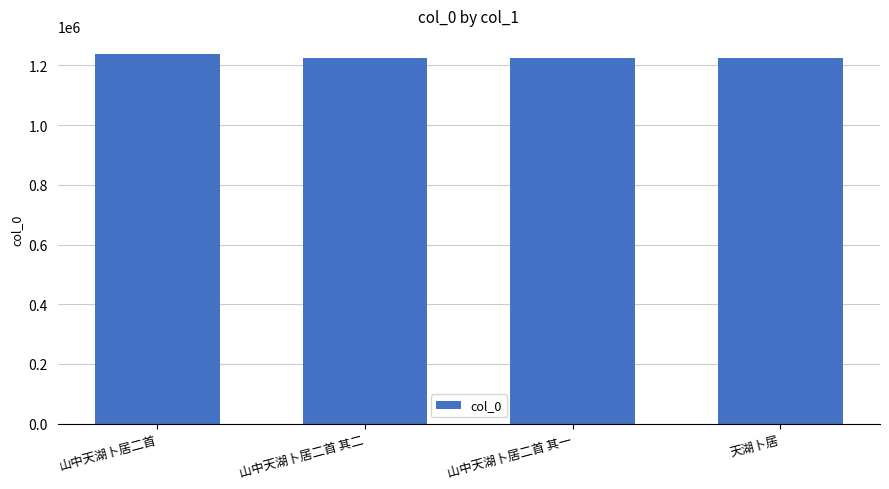

Is it true that the value at 山中天湖卜居二首 其二 is 1226502?

True